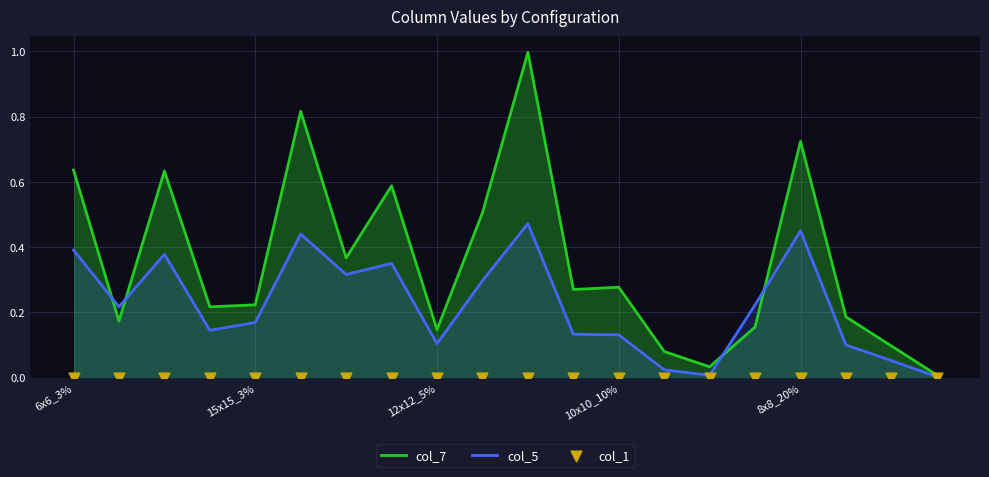

Which series has the widest spread of Y values?

col_7